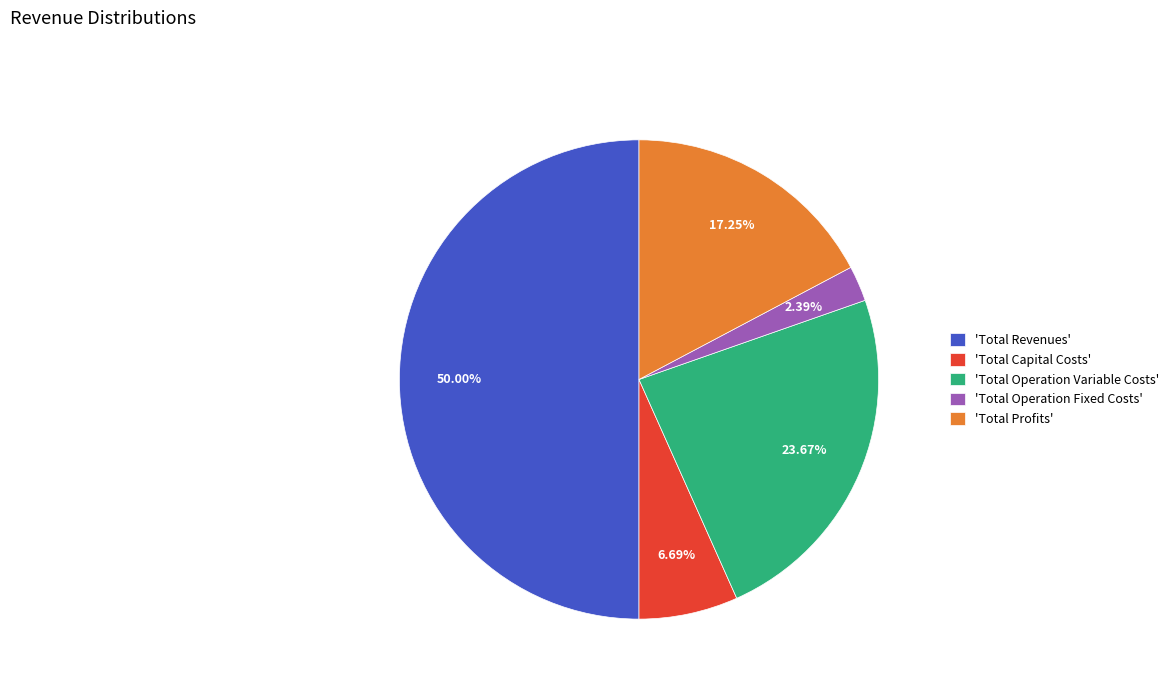

Does 'Total Operation Fixed Costs' represent more than half of the total?

No